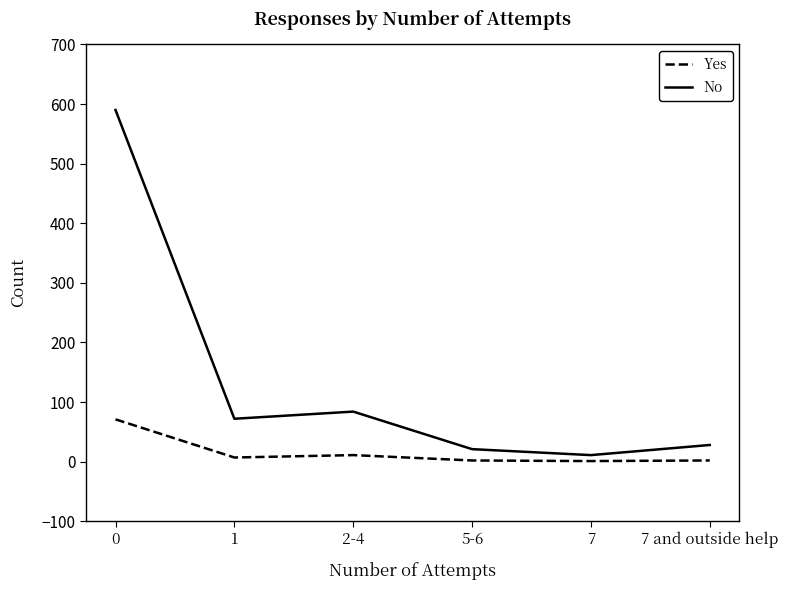

Rank the categories by No value from highest to lowest.

0, 2-4, 1, 7 and outside help, 5-6, 7